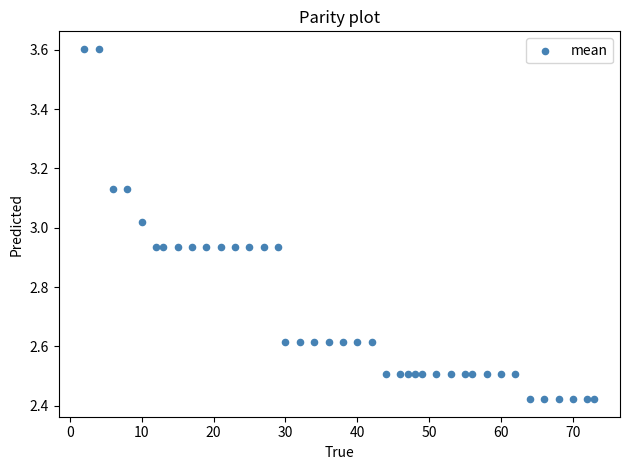

What is the range of Y values (max minus min)?

1.2